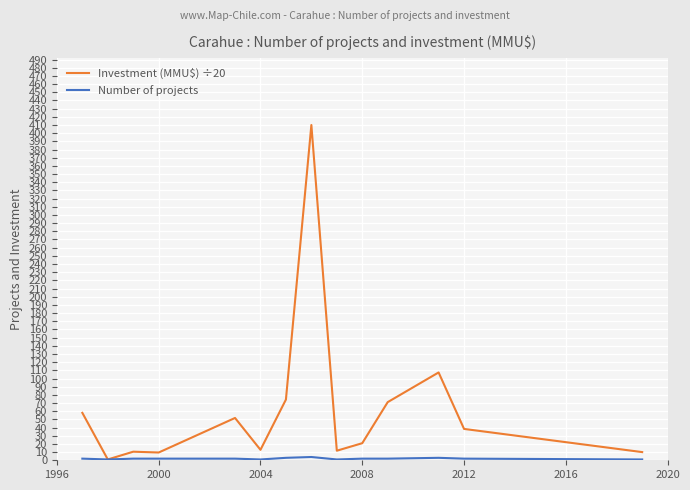

Which series has the largest range (max minus min)?

Investment (MMU$) ÷20